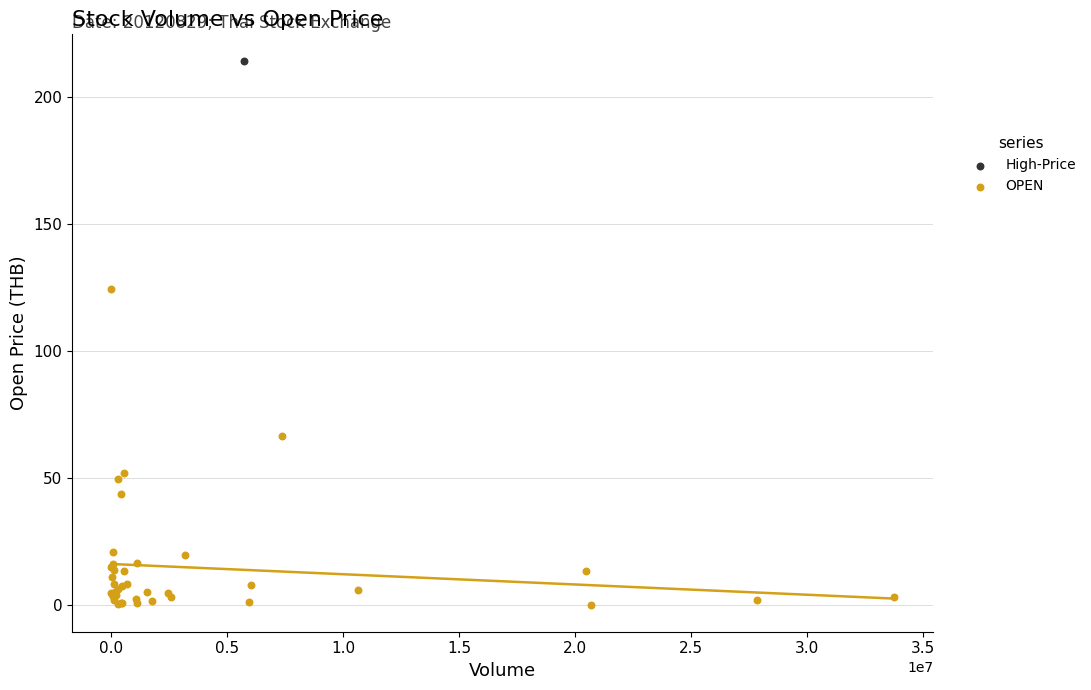

What are all the series names shown in the legend?

High-Price, OPEN